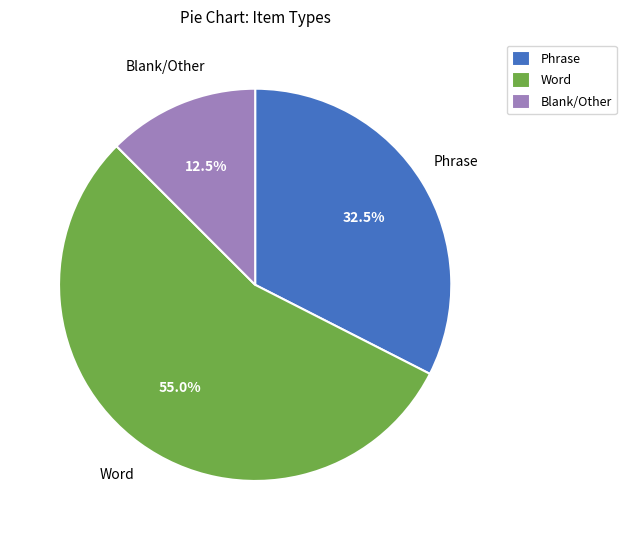

Does Word account for over 50% of the chart?

Yes